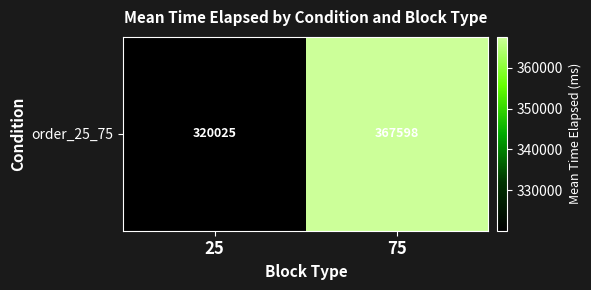

Reading left to right, transcribe all the data shown in this chart.

25=320025.0	75=367597.5